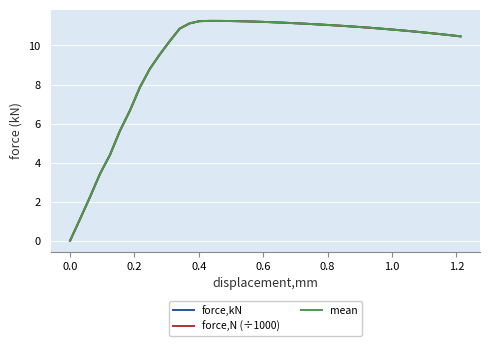

Is this an area chart (filled region under the line)?

No